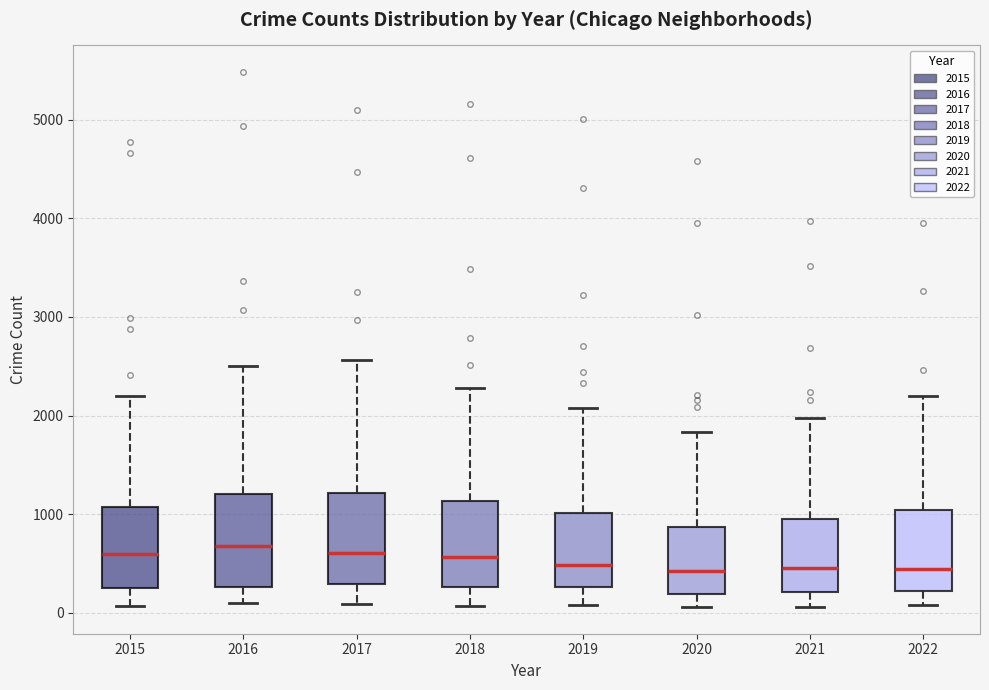

Reading left to right, read every box against the y-axis: the position of its median line, the range the box covers, and the ends of its whiskers. The values are not printed on the chart, so give them approximately, as read against the axis.

2015: median 600, box 300 to 1100, whiskers 100 to 2200
2016: median 700, box 300 to 1200, whiskers 100 to 2500
2017: median 600, box 300 to 1200, whiskers 100 to 2600
2018: median 600, box 300 to 1100, whiskers 100 to 2300
2019: median 500, box 300 to 1000, whiskers 100 to 2100
2020: median 400, box 200 to 900, whiskers 100 to 1800
2021: median 500, box 200 to 1000, whiskers 100 to 2000
2022: median 500, box 200 to 1000, whiskers 100 to 2200